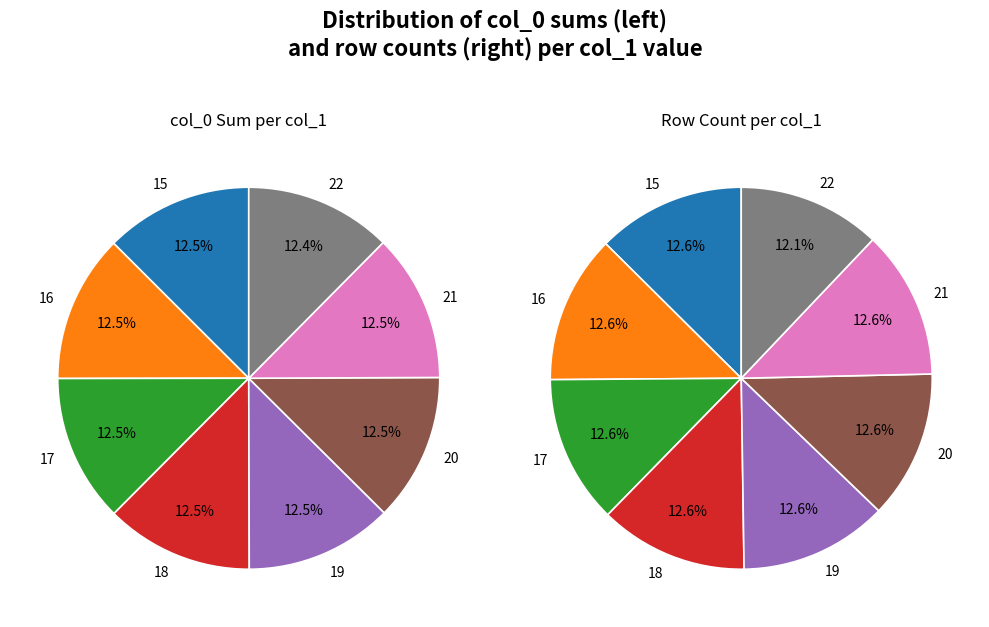

Combined, do 16 and 17 account for over 50%?

No